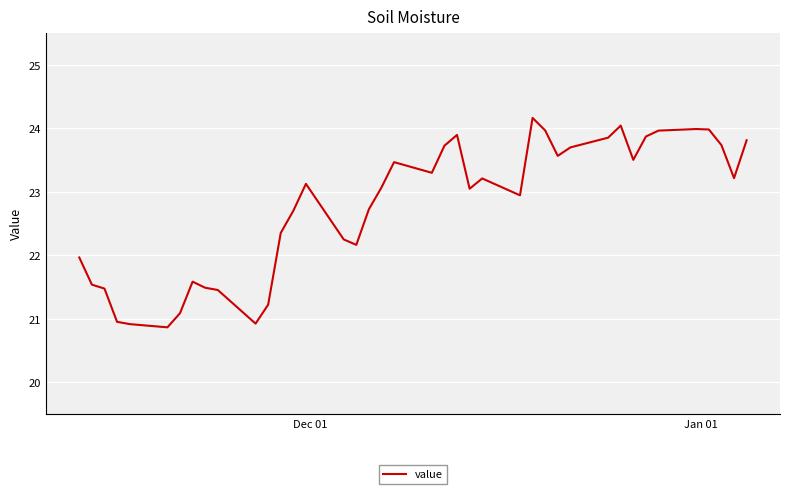

What is the greatest value displayed?

24.2